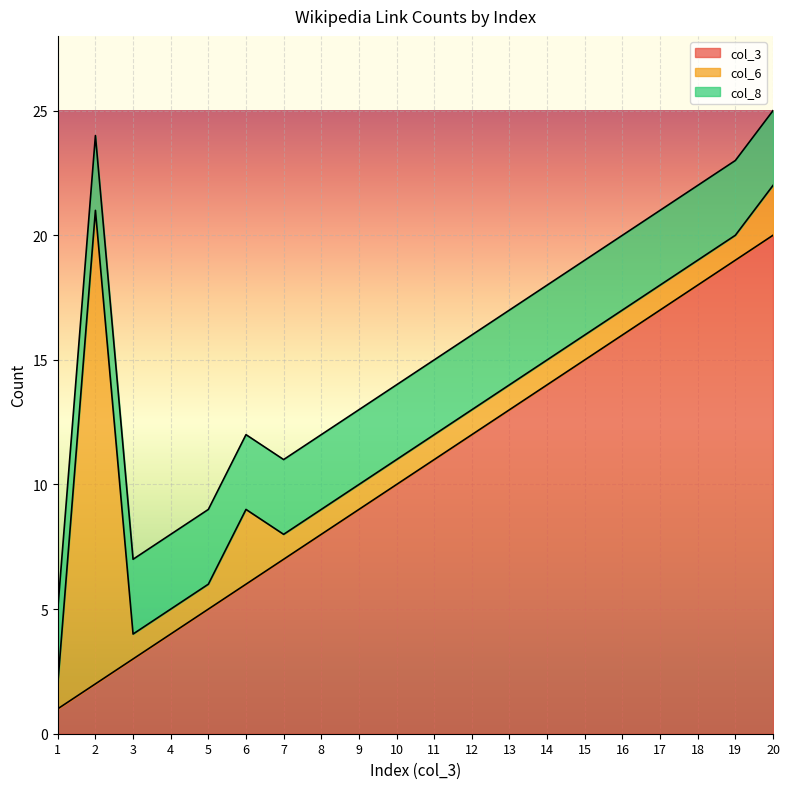

The col_8 series shows 3 at 18. True or false?

True